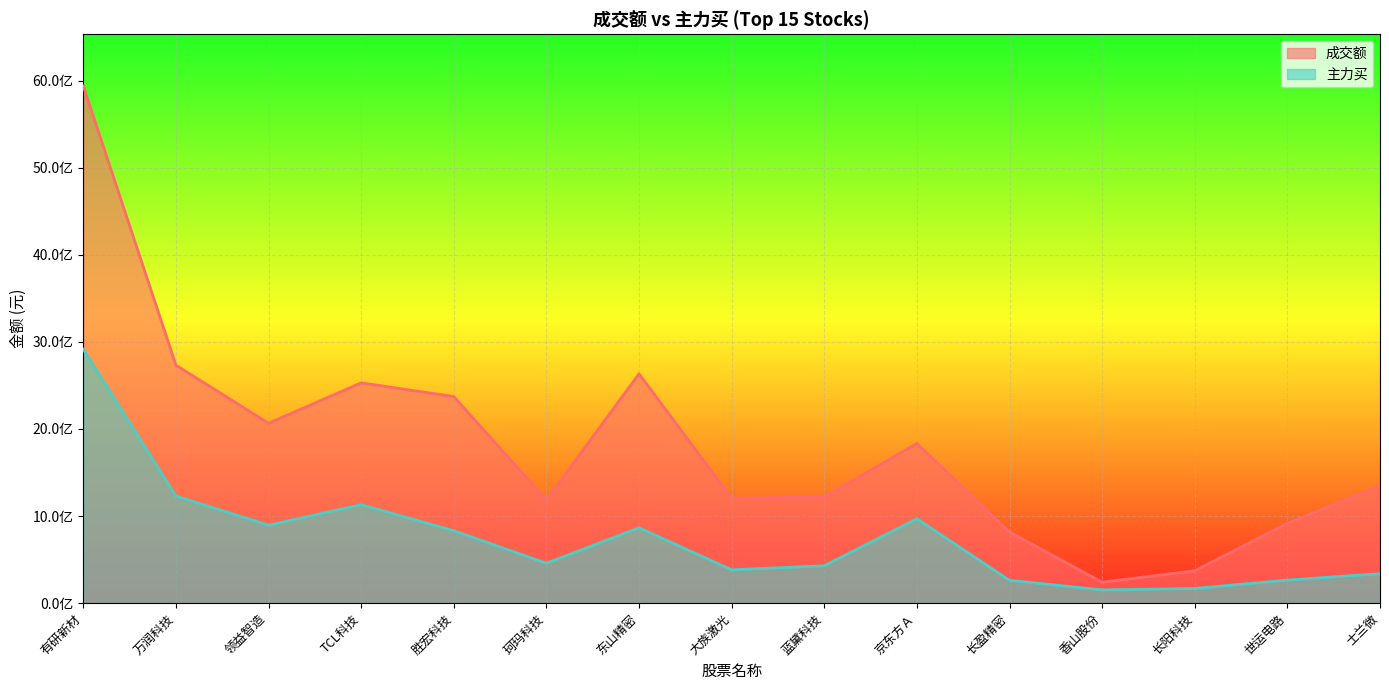

What is the spread (max minus min) of values at 世运电路?

651129431